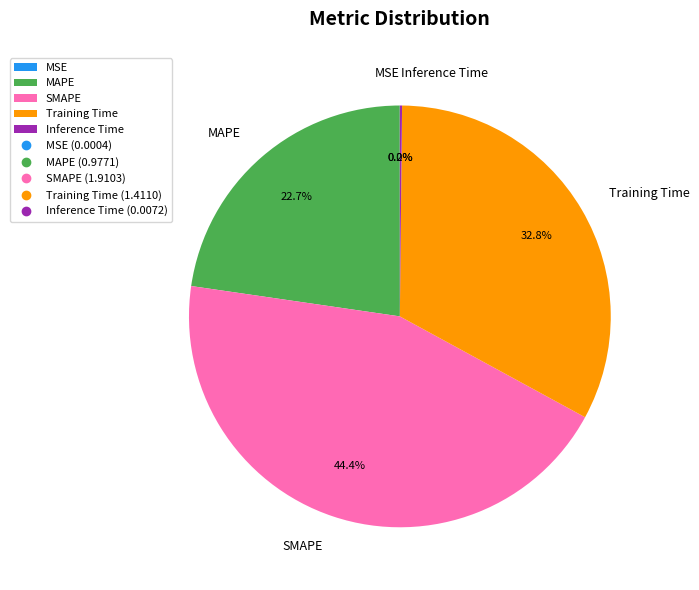

Combined, do SMAPE and Training Time account for over 50%?

Yes